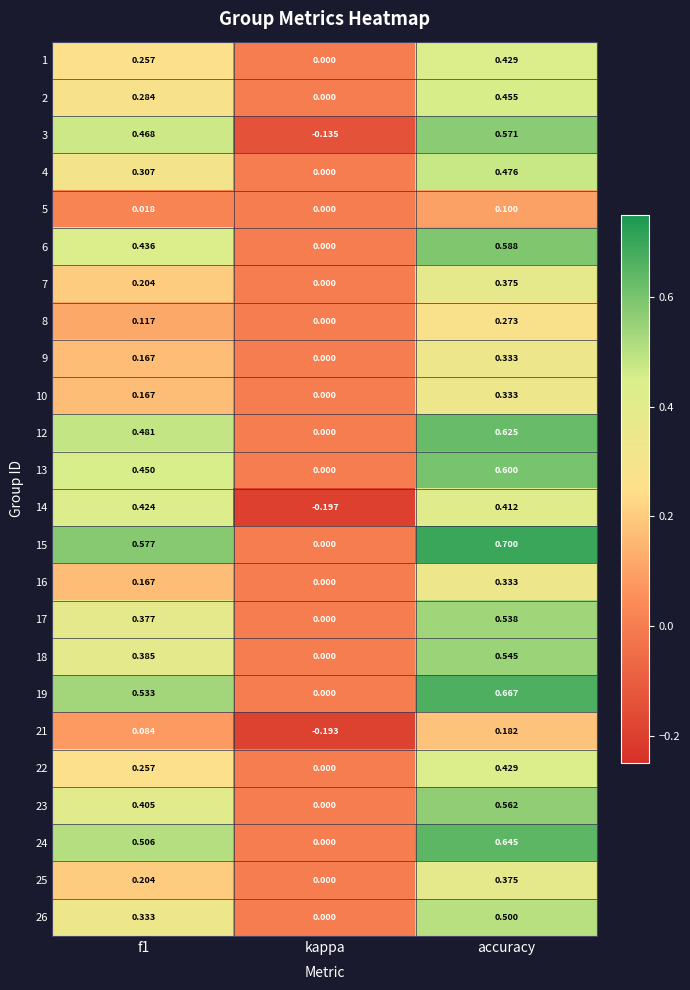

At which category is the sum across all series the highest?

accuracy